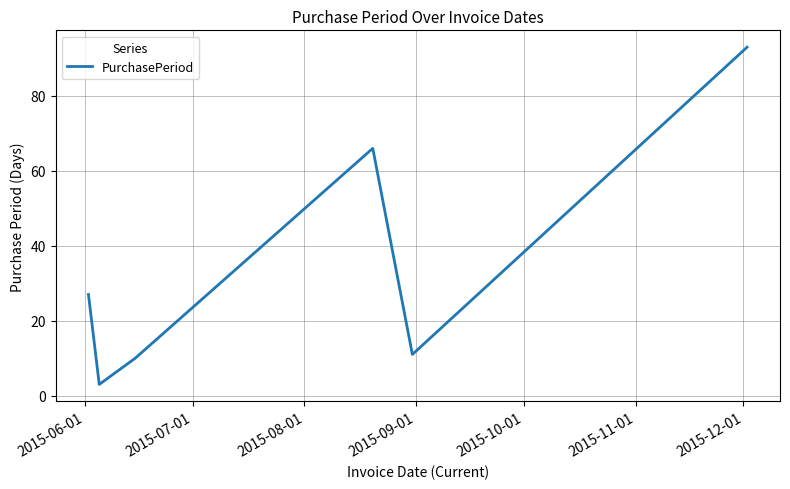

True or false: the data has more than 0 interior local peaks.

True